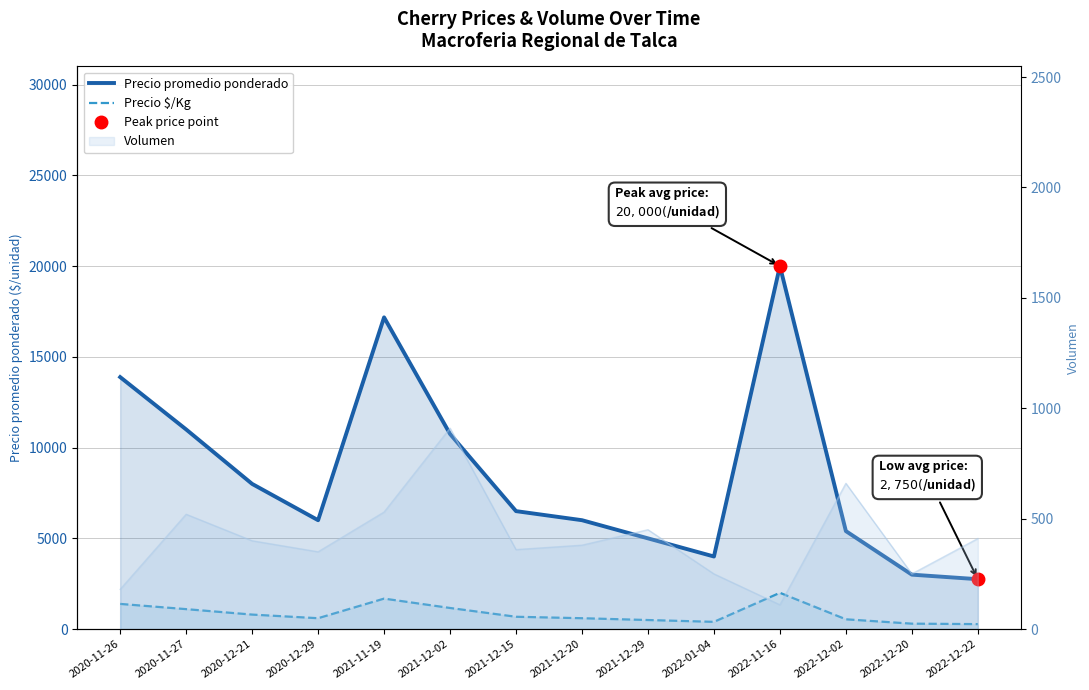

The Precio promedio ponderado series shows 8000 at 2020-12-21. True or false?

True